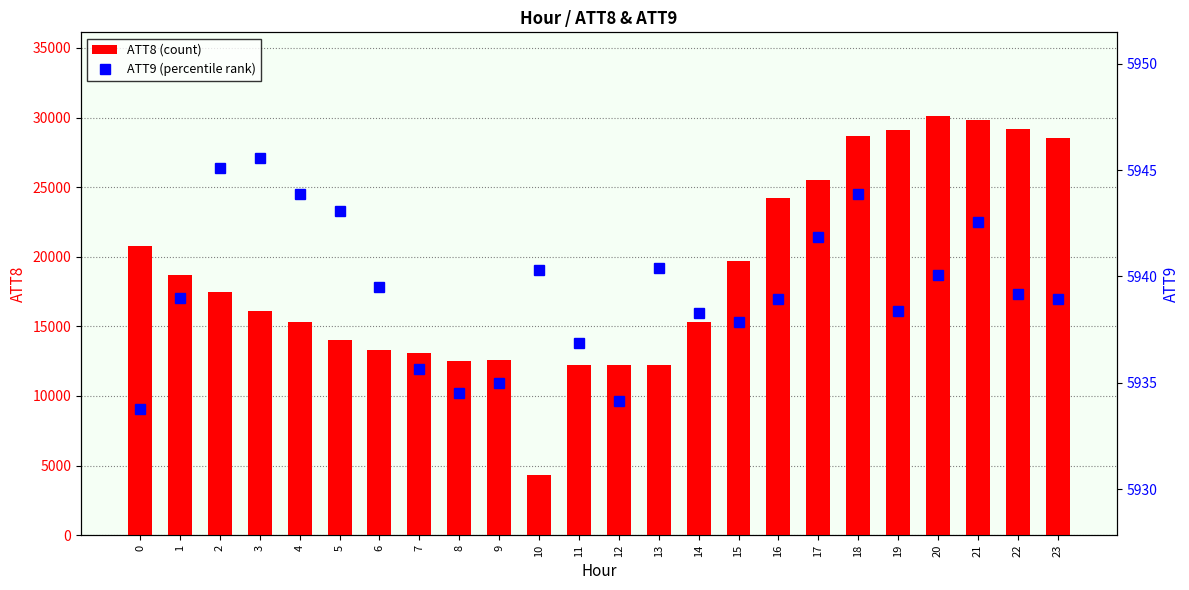

What is the sum of the ATT9 (percentile rank) values at 5 and 3?

11888.6